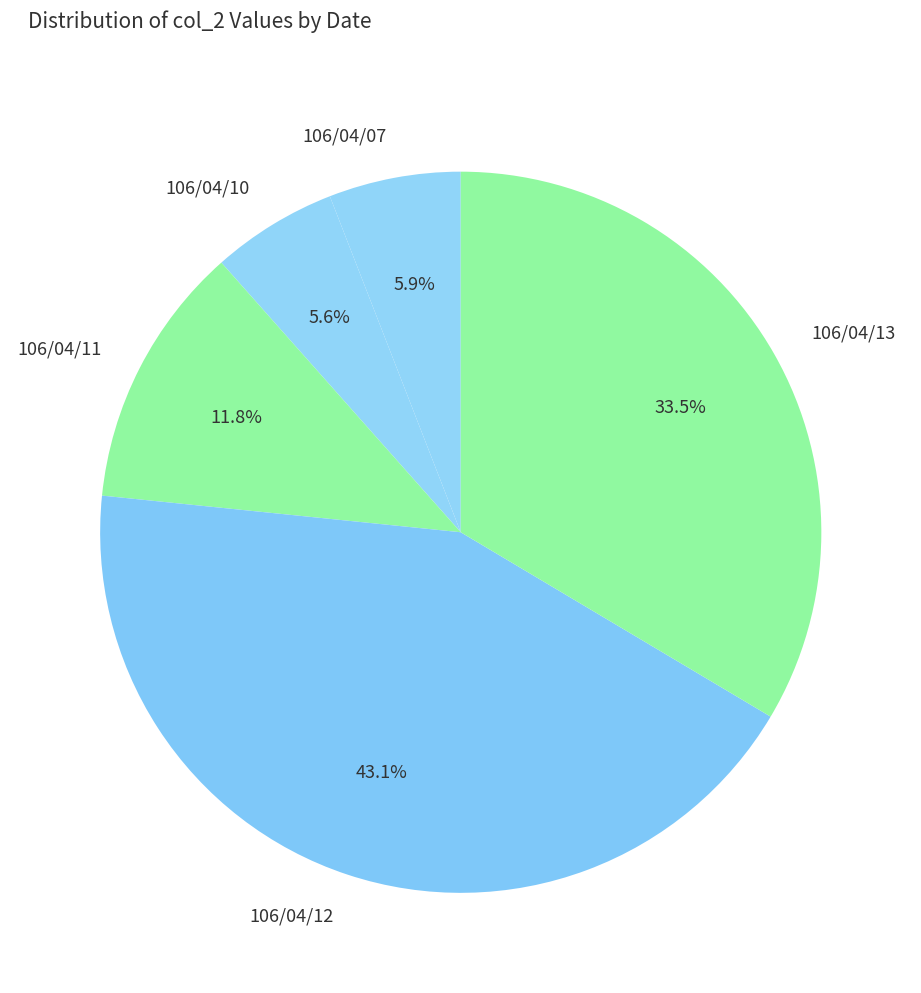

Is there any slice that represents more than half of the pie?

No